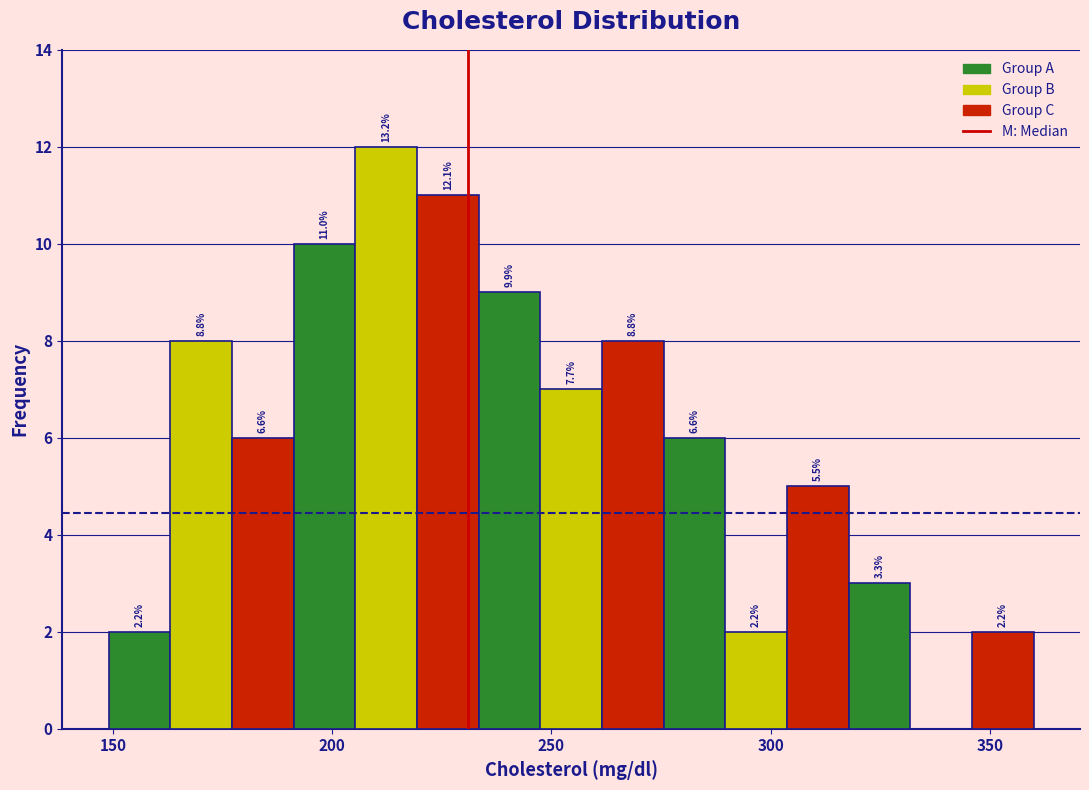

Read against the x-axis, roughly where is the centre of the tallest bar?

210